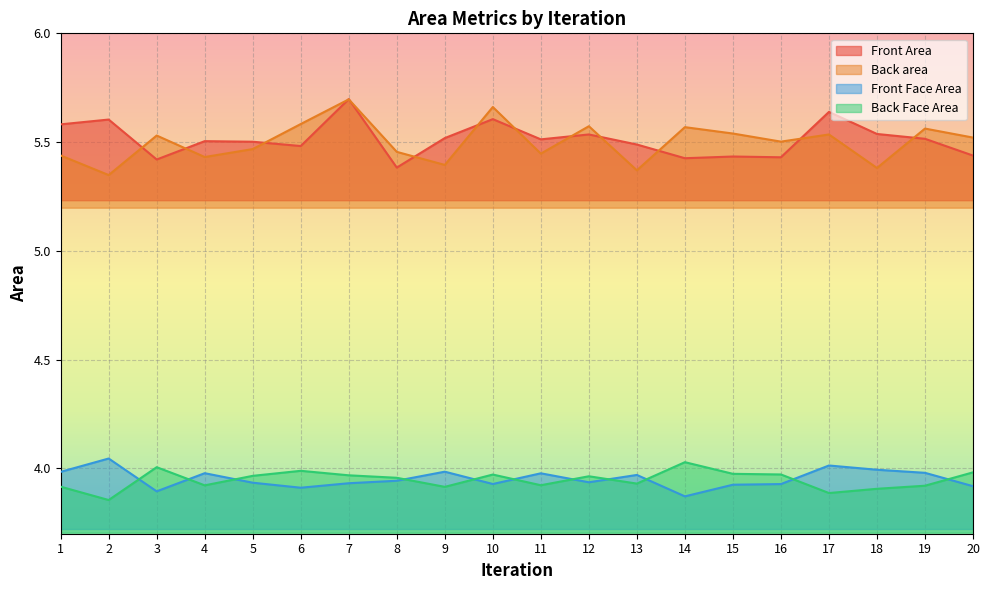

What is the sum of all Back area values?

110.0